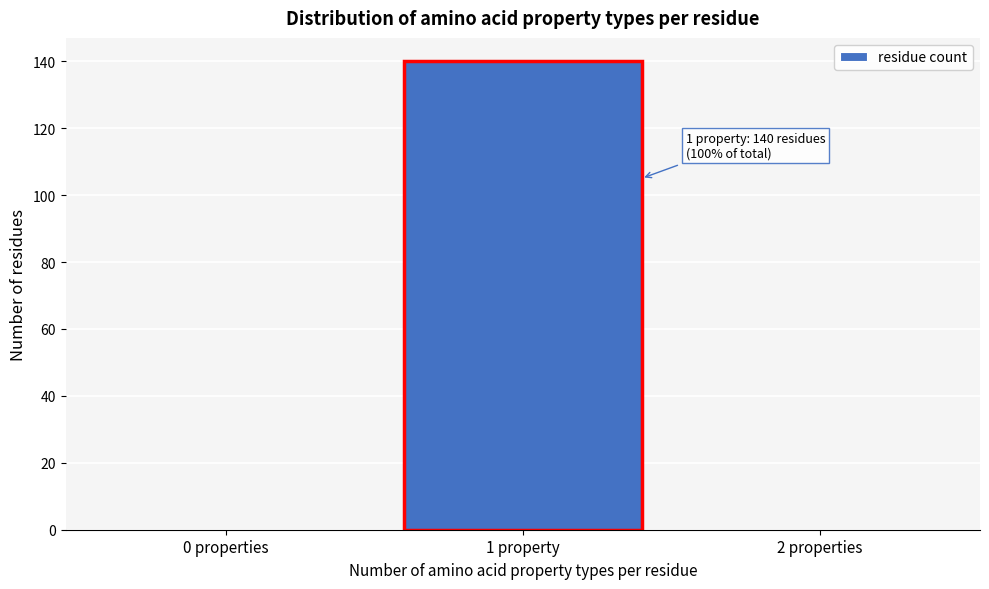

Reading left to right, what are all the values shown in this chart?

0 properties=0	1 property=140	2 properties=0